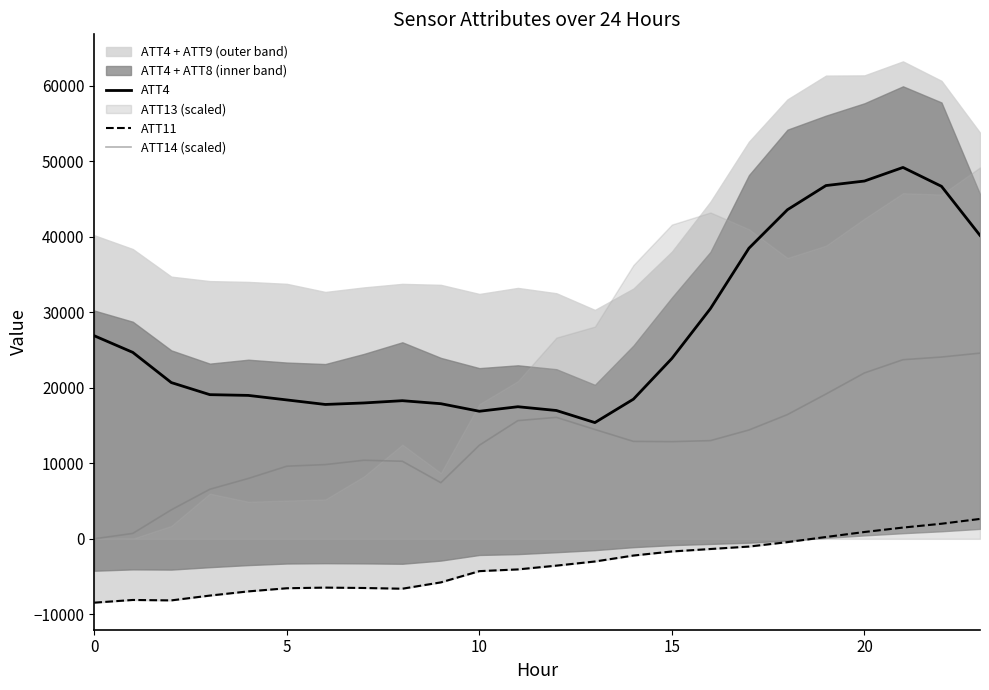

How many data points in ATT4 are less than 20700?

12